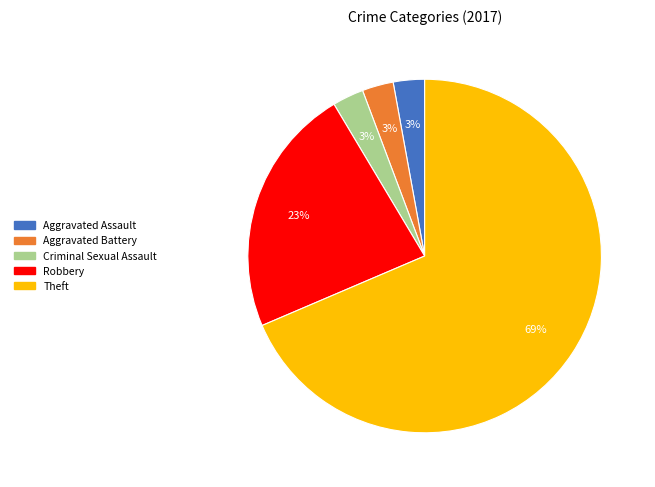

To the nearest percent, what is the combined percentage of Robbery and Aggravated Battery?

26%